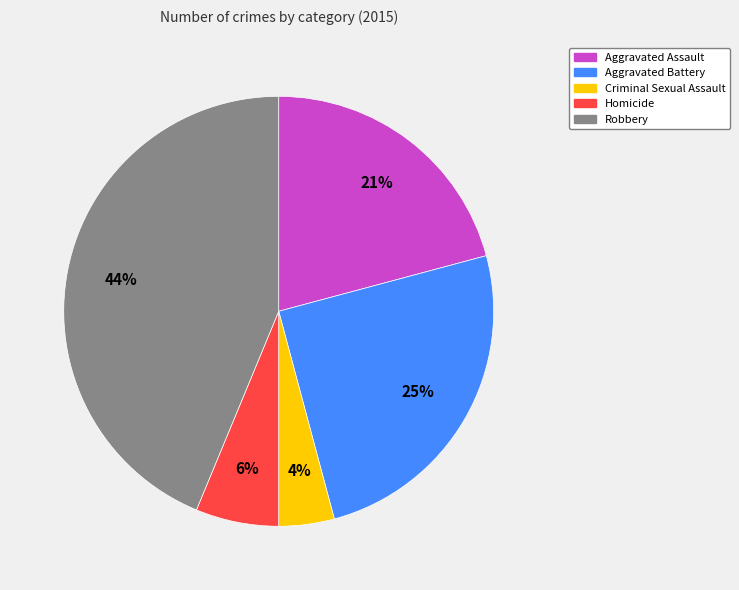

Between Aggravated Assault and Robbery, which is larger?

Robbery